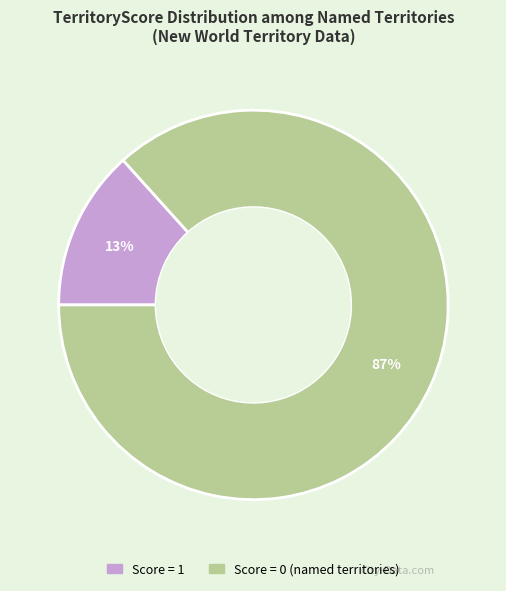

To the nearest percent, what is the average slice percentage?

50%